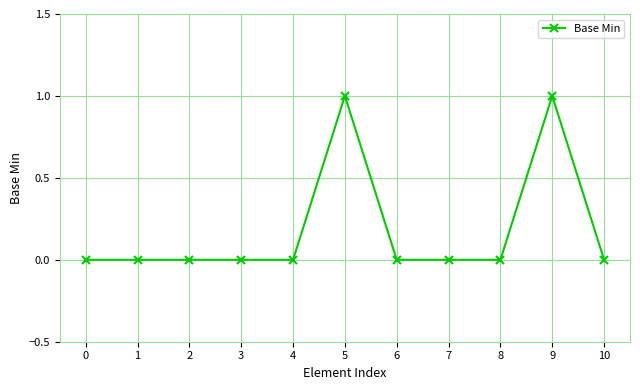

True or false: the data has more than 1 interior local peaks.

True